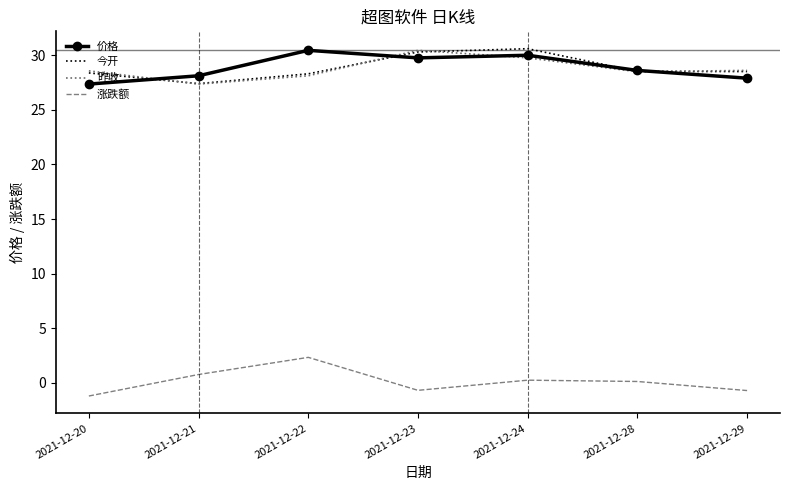

How many values in the 今开 series exceed 28?

6